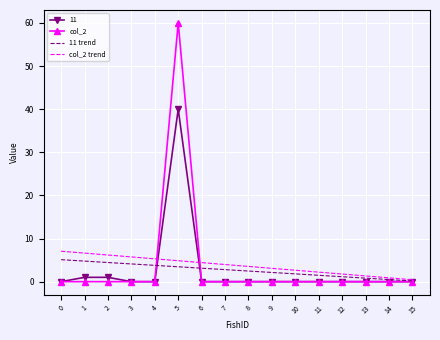

Read the col_2 trend value at 10.

2.6